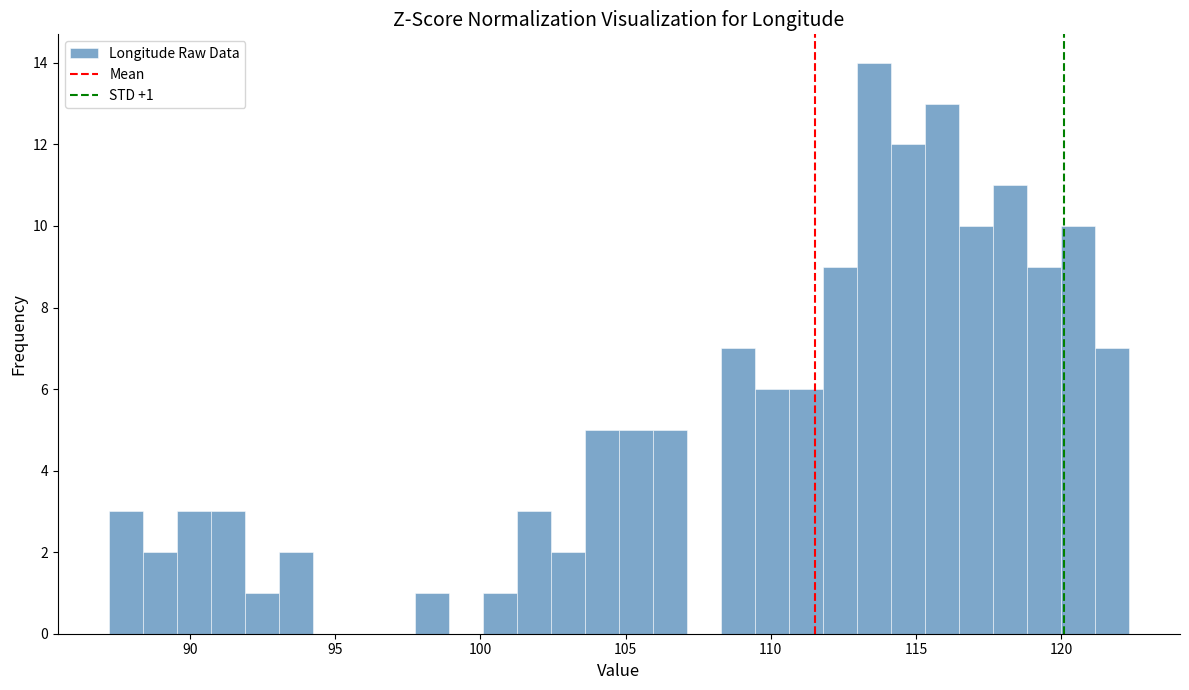

Around what value on the x-axis is the tallest bar? Give the approximate position of its centre, as read against the axis.

113.5